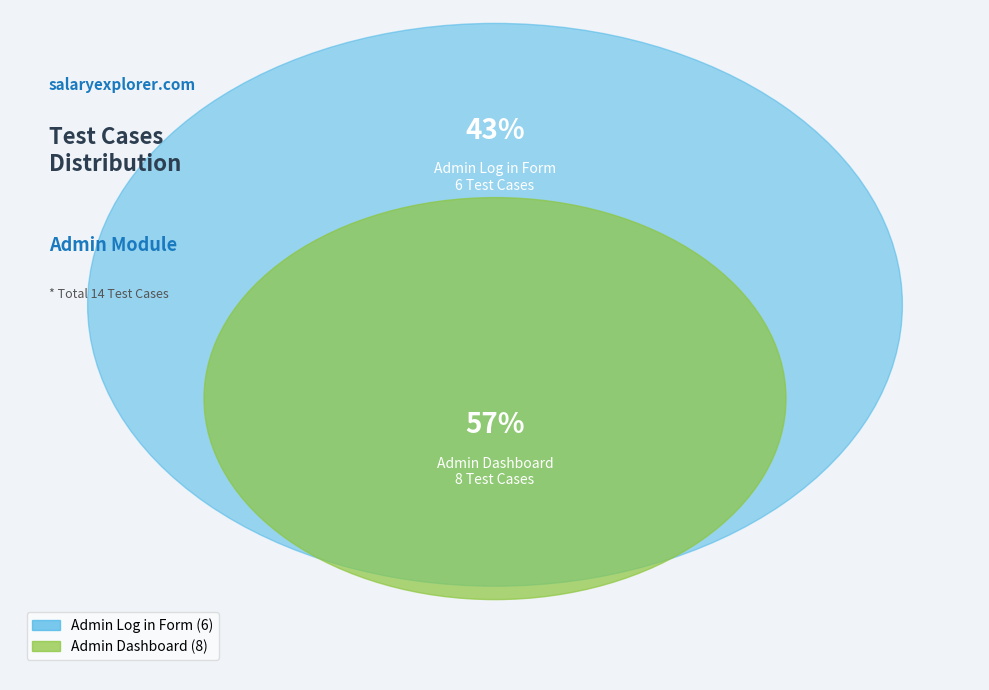

What percentage do Admin Log in Form and Admin Dashboard together represent?

100.0%